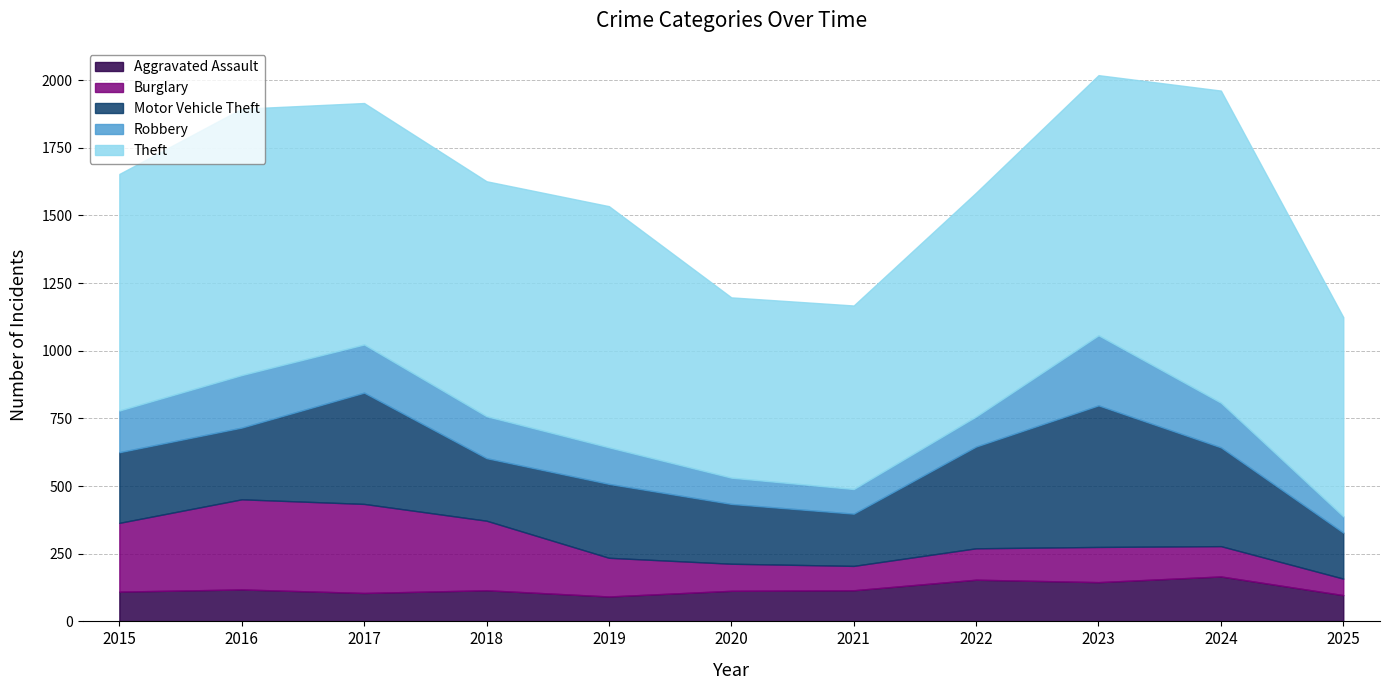

Reading left to right, transcribe all the data shown in this chart.

Aggravated Assault: 110	118	105	115	92	113	115	154	145	166	97
Burglary: 254	333	329	257	143	100	90	116	130	112	61
Motor Vehicle Theft: 261	265	411	231	273	221	193	376	523	365	170
Robbery: 154	194	178	155	135	97	91	111	259	165	60
Theft: 874	984	892	868	891	666	678	827	961	1153	736